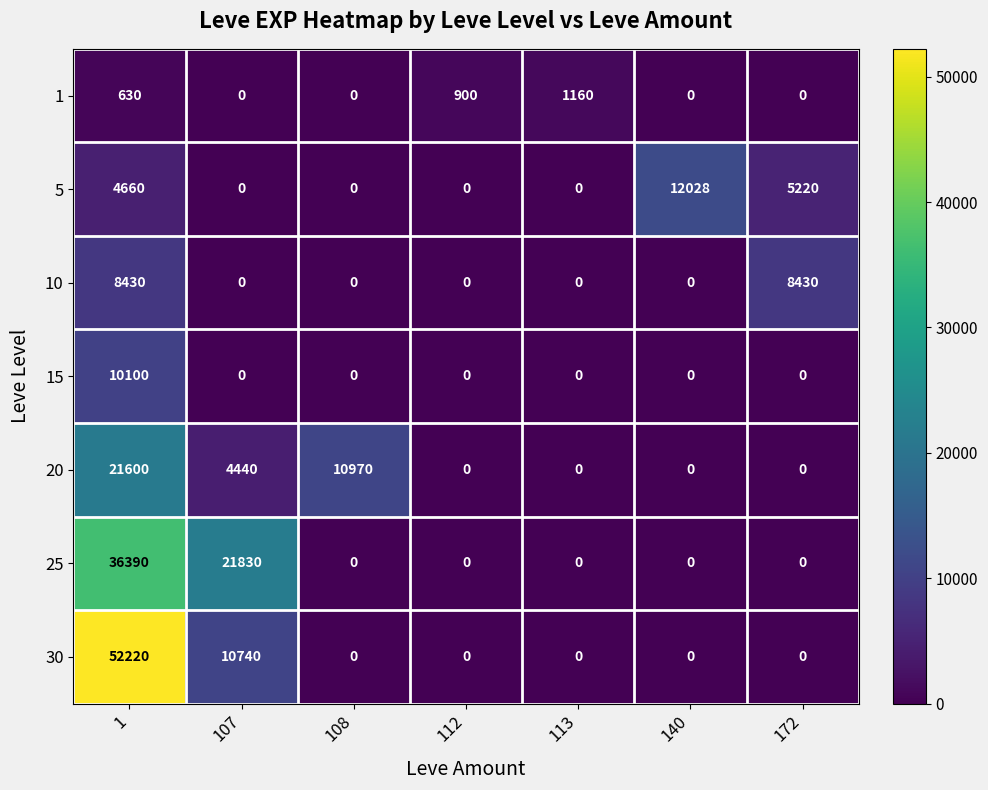

How many distinct data groups are displayed?

7